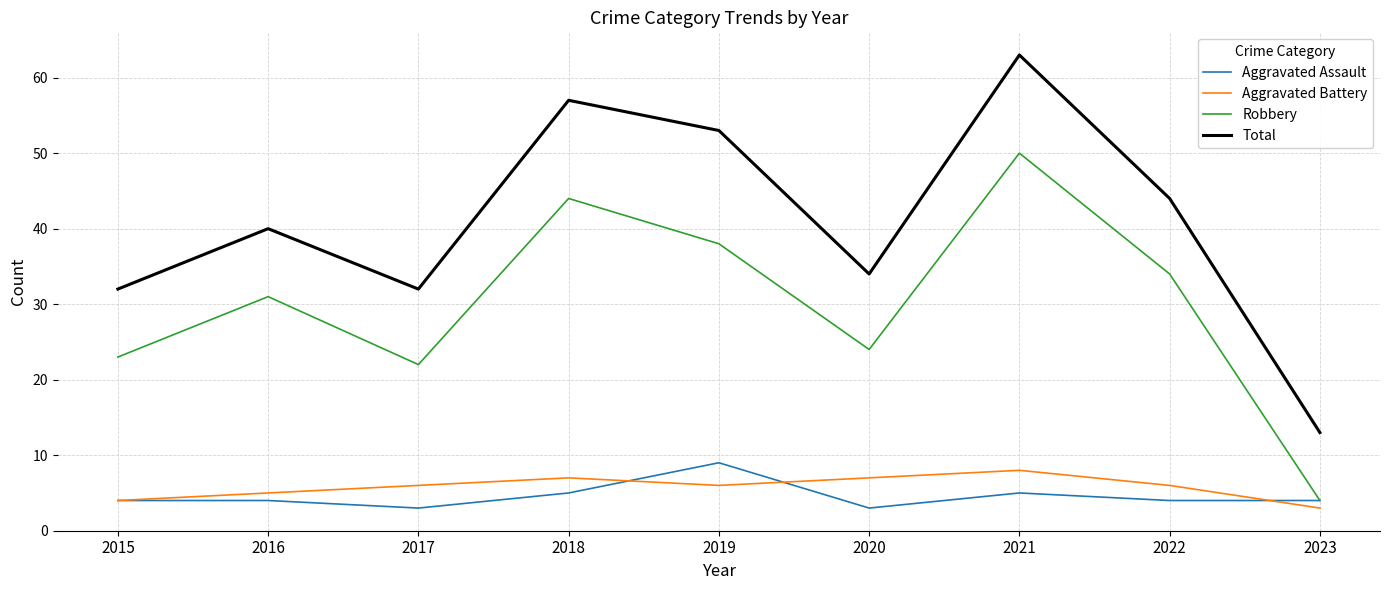

What is the average value of the Aggravated Battery series?

6